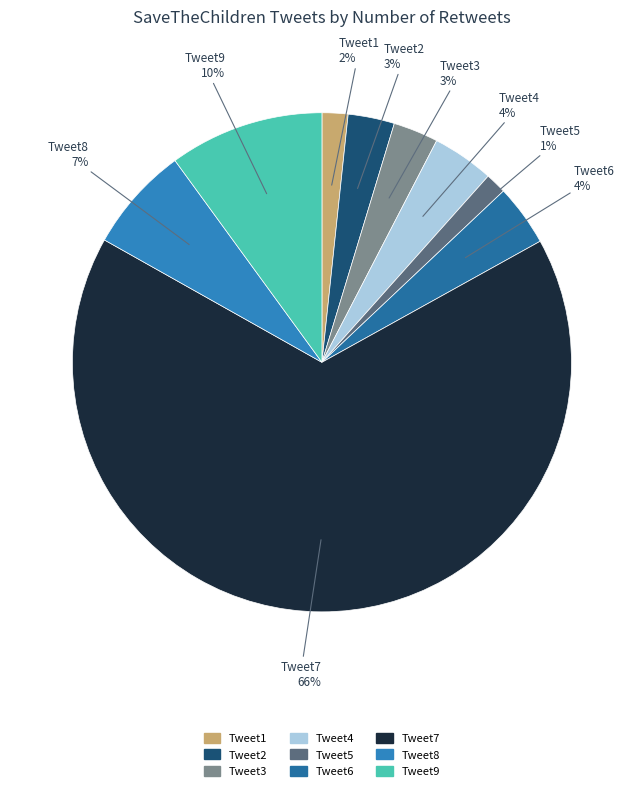

Which slice is the largest?

Tweet7